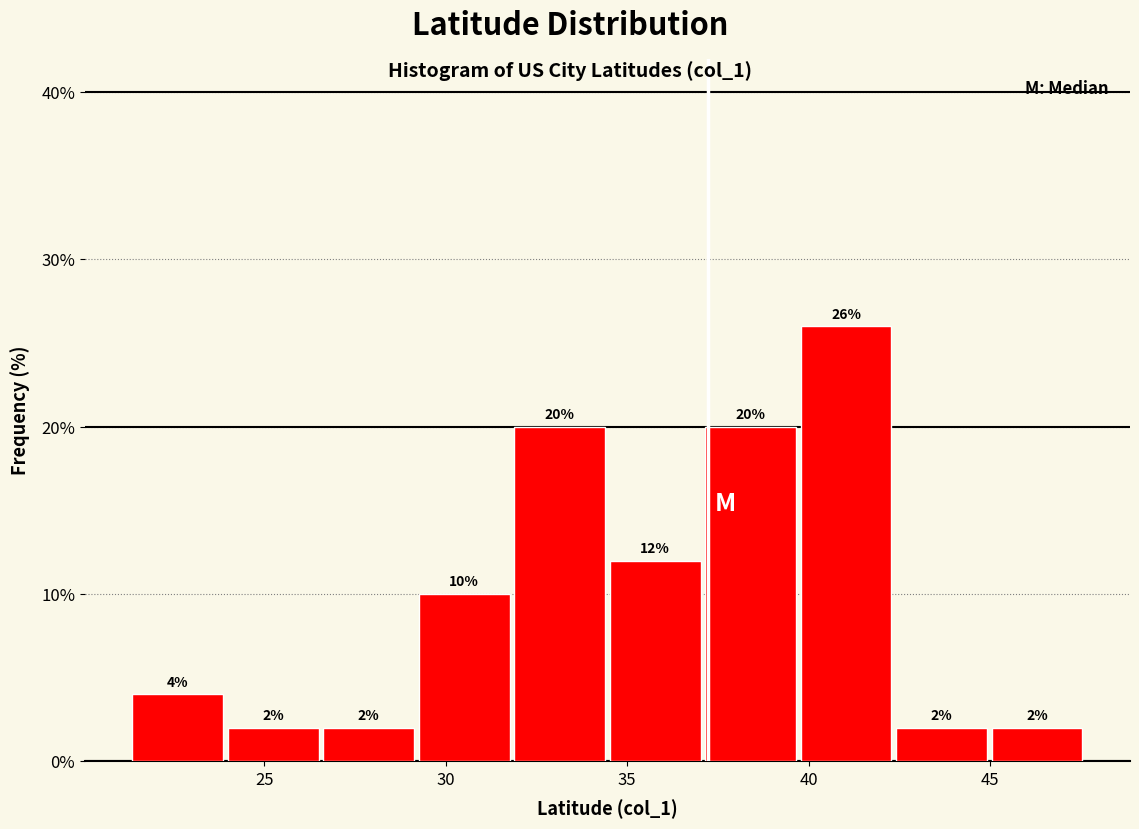

Reading left to right, transcribe this chart: for each bar, give the range it covers on the x-axis and its height. The bar edges are not printed on the chart, so give them approximately, as read against the axis.

21.5 to 24.0: 4
24.0 to 26.5: 2
26.5 to 29.0: 2
29.0 to 32.0: 10
32.0 to 34.5: 20
34.5 to 37.0: 12
37.0 to 39.5: 20
39.5 to 42.5: 26
42.5 to 45.0: 2
45.0 to 47.5: 2